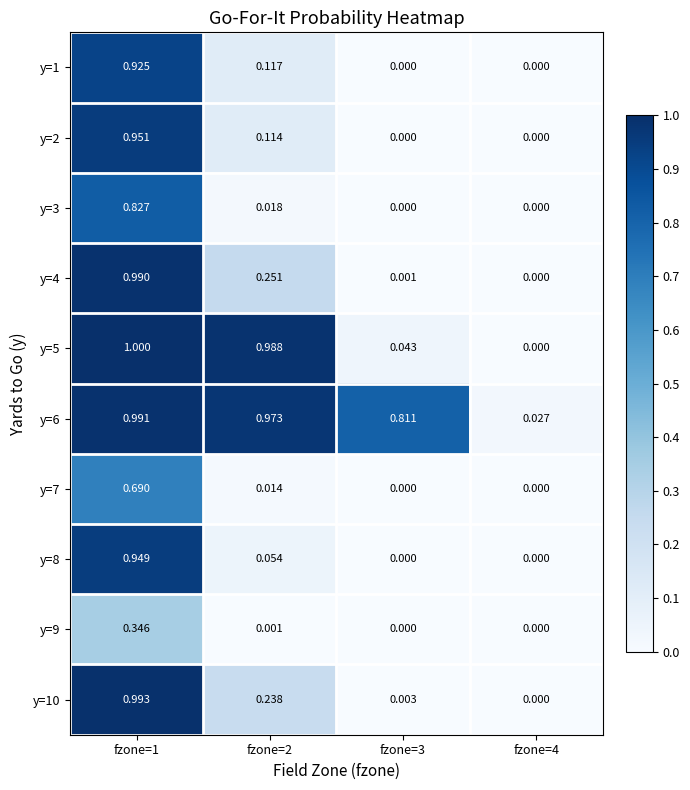

Which label corresponds to the largest value in the chart?

fzone=1